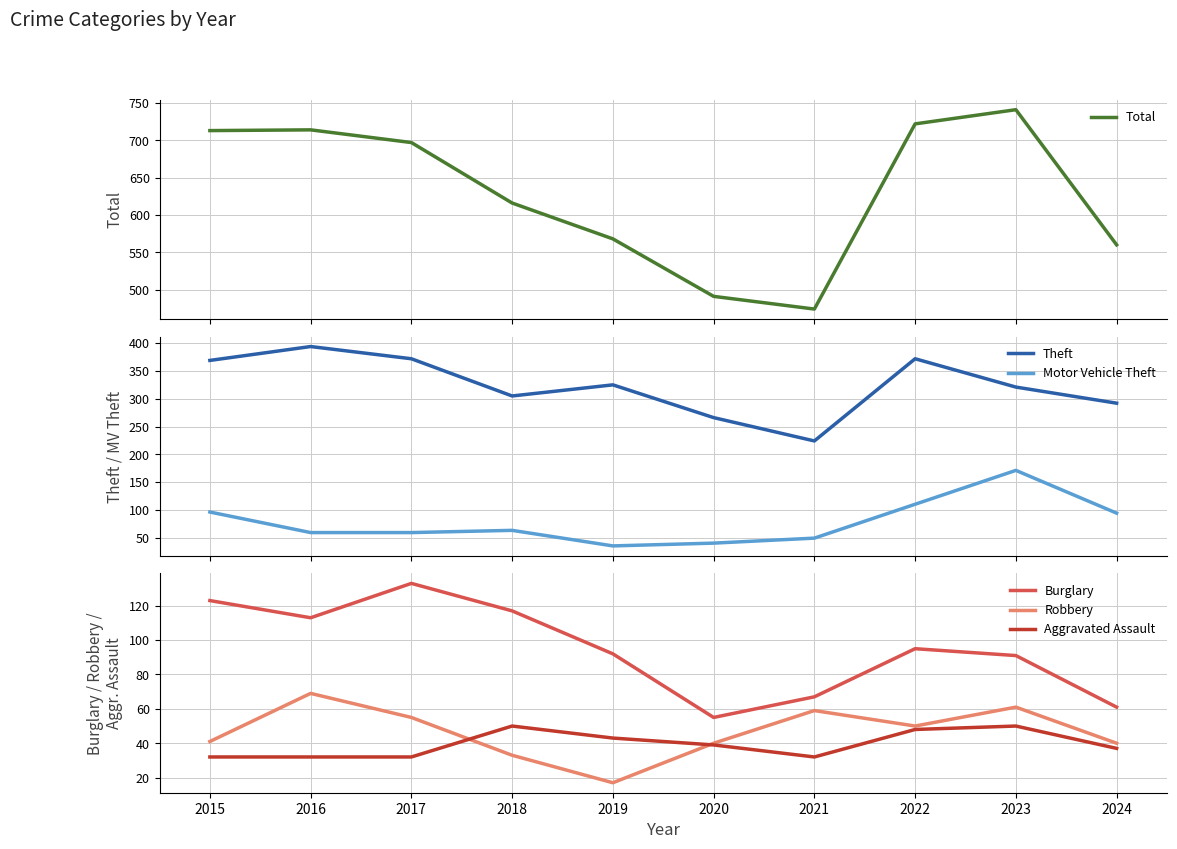

At 2020, list the series in order from smallest to largest.

Aggravated Assault, Motor Vehicle Theft, Robbery, Burglary, Theft, Total